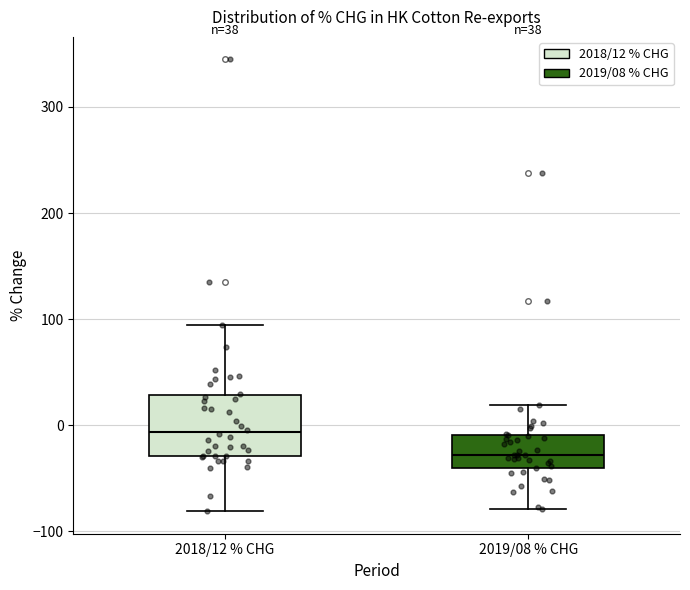

Comparing the boxes themselves (not the whiskers), which one is the tallest?

2018/12 % CHG